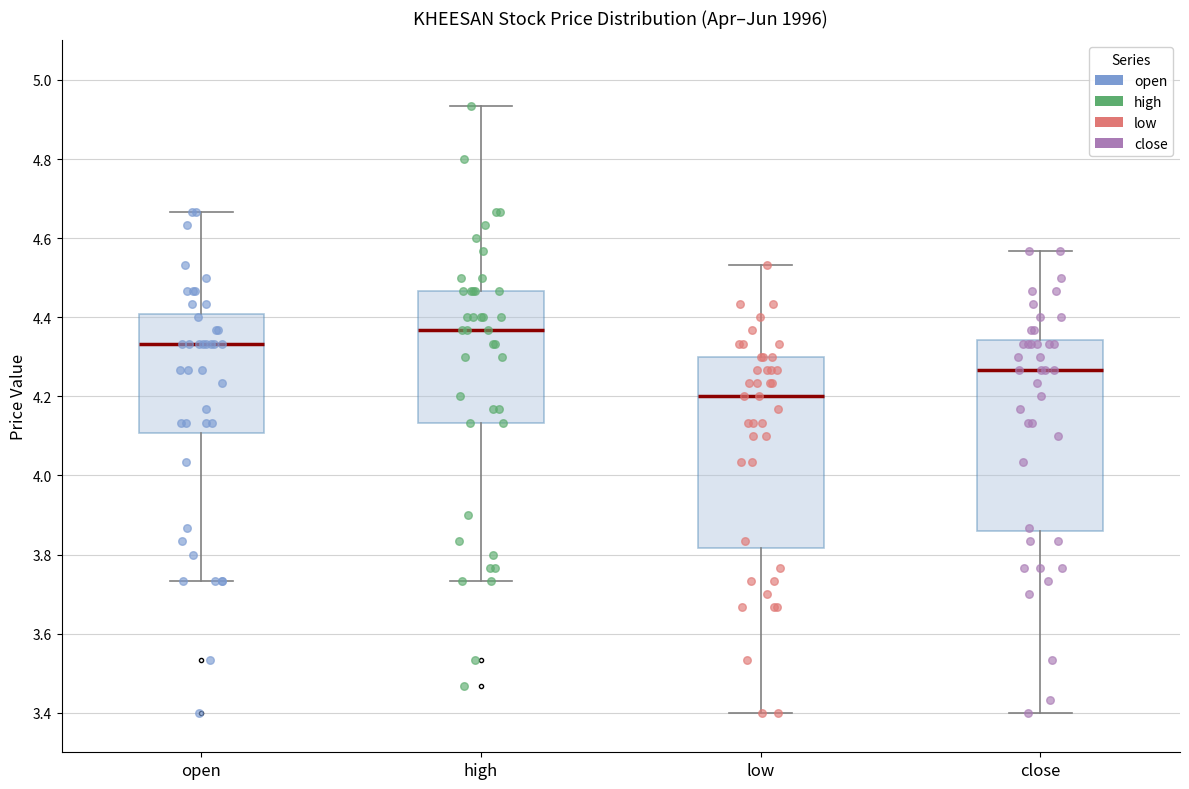

Reading left to right, read every box against the y-axis: the position of its median line, the range the box covers, and the ends of its whiskers. The values are not printed on the chart, so give them approximately, as read against the axis.

open: median 4.34, box 4.10 to 4.40, whiskers 3.74 to 4.66
high: median 4.36, box 4.14 to 4.46, whiskers 3.74 to 4.94
low: median 4.20, box 3.82 to 4.30, whiskers 3.40 to 4.54
close: median 4.26, box 3.86 to 4.34, whiskers 3.40 to 4.56